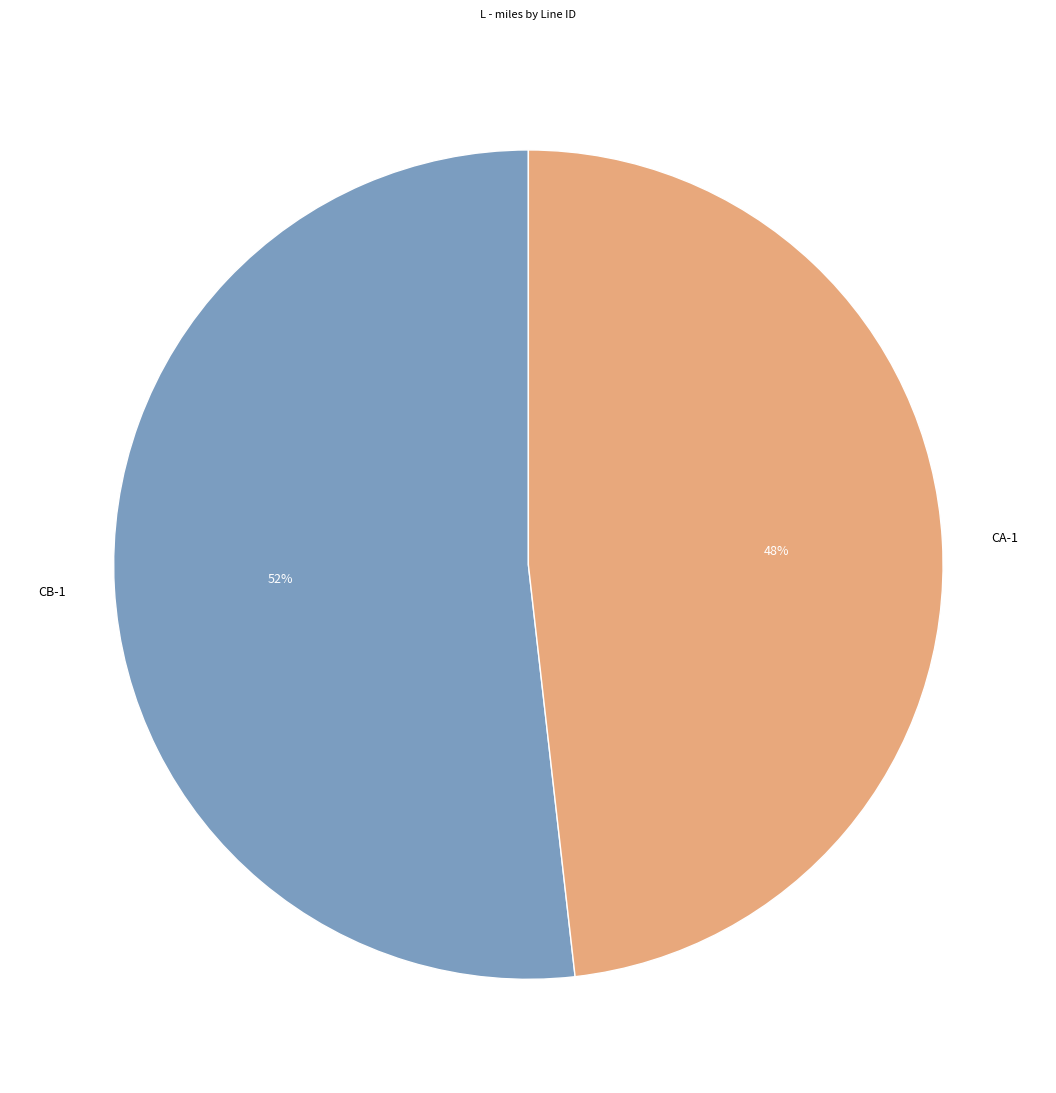

What percentage is the CA-1 slice, to the nearest percent?

48%